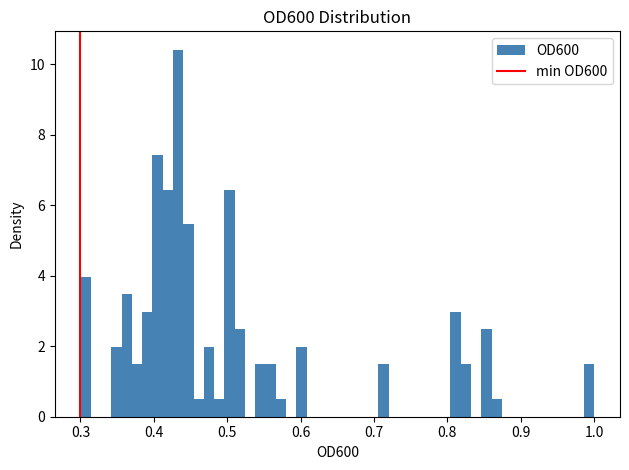

Around what value on the x-axis is the tallest bar? Give the approximate position of its centre, as read against the axis.

0.43